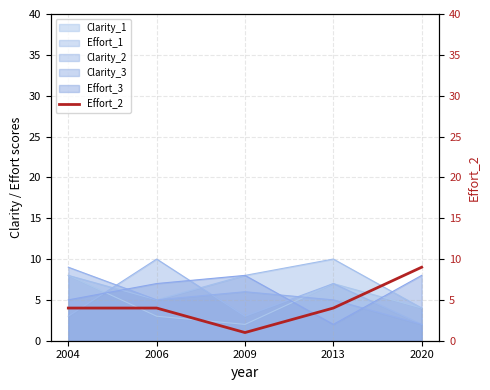

Rank the categories by Clarity_1 value from highest to lowest.

2004, 2013, 2020, 2006, 2009